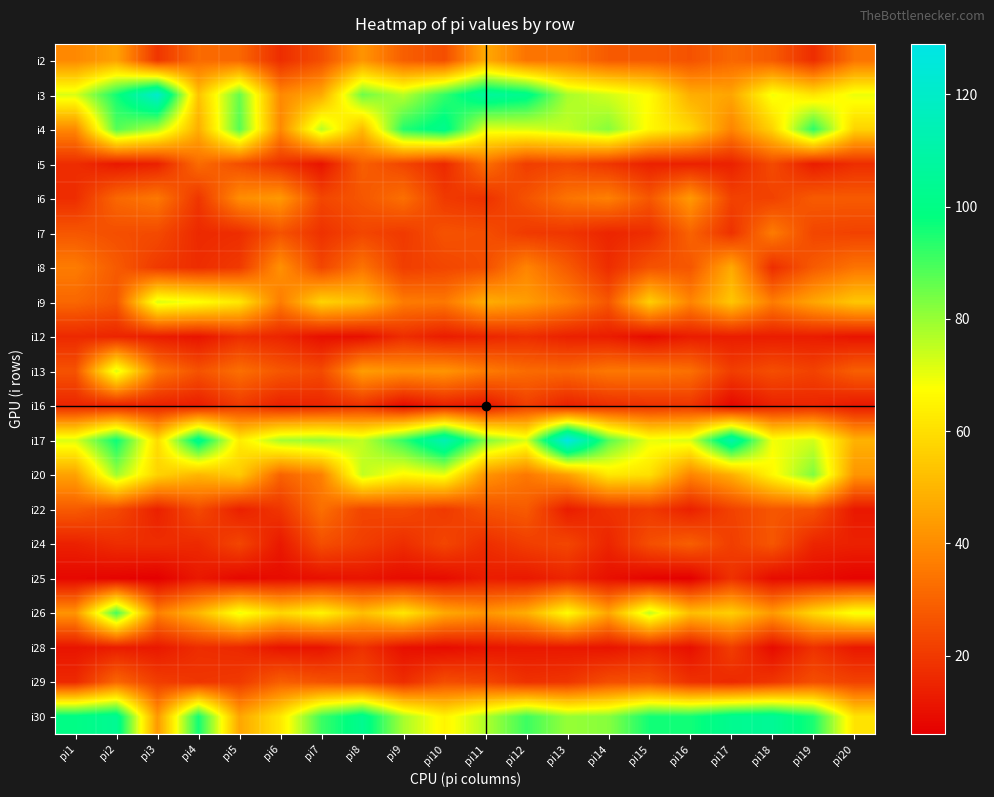

Reading right to left, transcribe all the data shown in this chart.

i2: pi20=34	pi19=17	pi18=28	pi17=31	pi16=26	pi15=28	pi14=28	pi13=34	pi12=34	pi11=47	pi10=25	pi9=29	pi8=42	pi7=25	pi6=17	pi5=31	pi4=32	pi3=19	pi2=45	pi1=39
i3: pi20=70	pi19=61	pi18=69	pi17=46	pi16=48	pi15=67	pi14=73	pi13=78	pi12=102	pi11=107	pi10=92	pi9=76	pi8=85	pi7=47	pi6=39	pi5=86	pi4=53	pi3=121	pi2=96	pi1=72
i4: pi20=57	pi19=93	pi18=57	pi17=38	pi16=58	pi15=66	pi14=82	pi13=75	pi12=72	pi11=71	pi10=102	pi9=94	pi8=51	pi7=76	pi6=39	pi5=88	pi4=48	pi3=77	pi2=88	pi1=39
i5: pi20=17	pi19=13	pi18=24	pi17=14	pi16=14	pi15=14	pi14=19	pi13=23	pi12=21	pi11=33	pi10=16	pi9=23	pi8=29	pi7=11	pi6=18	pi5=25	pi4=32	pi3=14	pi2=12	pi1=17
i6: pi20=28	pi19=28	pi18=22	pi17=22	pi16=43	pi15=27	pi14=37	pi13=34	pi12=26	pi11=18	pi10=20	pi9=33	pi8=27	pi7=23	pi6=43	pi5=40	pi4=19	pi3=35	pi2=31	pi1=17
i7: pi20=22	pi19=23	pi18=36	pi17=18	pi16=30	pi15=17	pi14=15	pi13=19	pi12=20	pi11=25	pi10=26	pi9=20	pi8=23	pi7=18	pi6=26	pi5=17	pi4=16	pi3=24	pi2=25	pi1=27
i8: pi20=34	pi19=28	pi18=17	pi17=47	pi16=27	pi15=26	pi14=17	pi13=28	pi12=38	pi11=25	pi10=23	pi9=21	pi8=34	pi7=23	pi6=41	pi5=20	pi4=17	pi3=20	pi2=28	pi1=36
i9: pi20=54	pi19=46	pi18=36	pi17=54	pi16=38	pi15=56	pi14=27	pi13=37	pi12=44	pi11=48	pi10=35	pi9=36	pi8=52	pi7=57	pi6=36	pi5=62	pi4=68	pi3=72	pi2=27	pi1=31
i12: pi20=11	pi19=13	pi18=13	pi17=13	pi16=13	pi15=9	pi14=13	pi13=14	pi12=17	pi11=15	pi10=13	pi9=17	pi8=10	pi7=10	pi6=15	pi5=17	pi4=11	pi3=13	pi2=15	pi1=16
i13: pi20=29	pi19=22	pi18=25	pi17=21	pi16=33	pi15=35	pi14=35	pi13=31	pi12=32	pi11=36	pi10=42	pi9=41	pi8=44	pi7=24	pi6=27	pi5=33	pi4=26	pi3=35	pi2=72	pi1=26
i16: pi20=12	pi19=15	pi18=14	pi17=8	pi16=19	pi15=18	pi14=17	pi13=14	pi12=21	pi11=11	pi10=14	pi9=9	pi8=18	pi7=15	pi6=14	pi5=20	pi4=13	pi3=14	pi2=14	pi1=15
i17: pi20=49	pi19=73	pi18=69	pi17=111	pi16=72	pi15=70	pi14=88	pi13=129	pi12=72	pi11=83	pi10=114	pi9=92	pi8=75	pi7=80	pi6=78	pi5=63	pi4=103	pi3=59	pi2=97	pi1=72
i20: pi20=42	pi19=83	pi18=66	pi17=48	pi16=38	pi15=60	pi14=62	pi13=44	pi12=35	pi11=42	pi10=70	pi9=66	pi8=75	pi7=37	pi6=30	pi5=55	pi4=50	pi3=57	pi2=79	pi1=45
i22: pi20=12	pi19=26	pi18=27	pi17=22	pi16=14	pi15=20	pi14=18	pi13=13	pi12=28	pi11=26	pi10=20	pi9=24	pi8=23	pi7=33	pi6=19	pi5=14	pi4=24	pi3=14	pi2=24	pi1=28
i24: pi20=14	pi19=15	pi18=27	pi17=21	pi16=29	pi15=25	pi14=15	pi13=23	pi12=21	pi11=17	pi10=23	pi9=17	pi8=21	pi7=25	pi6=12	pi5=23	pi4=16	pi3=17	pi2=17	pi1=14
i25: pi20=7	pi19=9	pi18=9	pi17=18	pi16=6	pi15=7	pi14=10	pi13=15	pi12=12	pi11=13	pi10=9	pi9=9	pi8=11	pi7=10	pi6=9	pi5=8	pi4=12	pi3=6	pi2=7	pi1=8
i26: pi20=69	pi19=58	pi18=43	pi17=56	pi16=52	pi15=75	pi14=46	pi13=67	pi12=48	pi11=42	pi10=47	pi9=62	pi8=52	pi7=65	pi6=58	pi5=70	pi4=50	pi3=37	pi2=90	pi1=42
i28: pi20=12	pi19=18	pi18=9	pi17=21	pi16=10	pi15=14	pi14=11	pi13=12	pi12=12	pi11=11	pi10=9	pi9=10	pi8=18	pi7=11	pi6=11	pi5=16	pi4=17	pi3=12	pi2=13	pi1=11
i29: pi20=22	pi19=25	pi18=19	pi17=16	pi16=18	pi15=26	pi14=25	pi13=19	pi12=18	pi11=23	pi10=25	pi9=17	pi8=24	pi7=26	pi6=29	pi5=20	pi4=19	pi3=21	pi2=31	pi1=16
i30: pi20=61	pi19=95	pi18=105	pi17=103	pi16=96	pi15=96	pi14=82	pi13=80	pi12=91	pi11=77	pi10=65	pi9=78	pi8=103	pi7=91	pi6=62	pi5=46	pi4=96	pi3=43	pi2=104	pi1=100